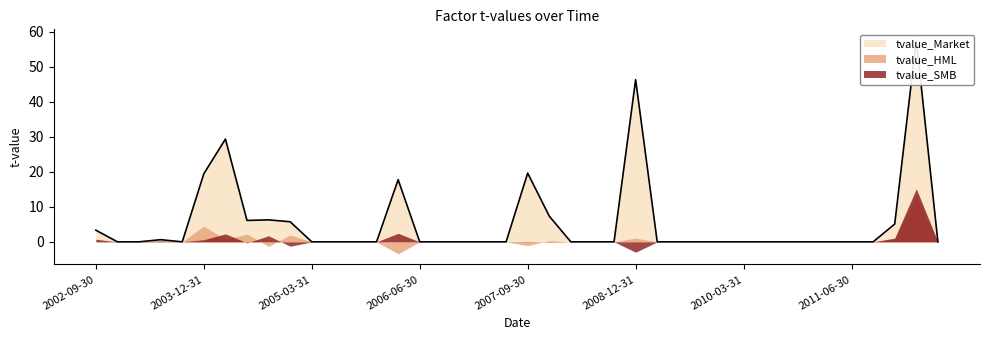

Reading left to right, list all the values displayed in this chart.

tvalue_Market: 2002-09-30=3.3	2002-12-31=0.0	2003-03-31=0.0	2003-06-30=0.6	2003-09-30=0.0	2003-12-31=19.4	2004-03-31=29.3	2004-06-30=6.1	2004-09-30=6.3	2004-12-31=5.7	2005-03-31=0.0	2005-06-30=0.0	2005-09-30=0.0	2005-12-31=0.0	2006-03-31=17.7	2006-06-30=0.0	2006-09-30=0.0	2006-12-31=0.0	2007-03-31=0.0	2007-06-30=0.0	2007-09-30=19.6	2007-12-31=7.3	2008-03-31=0.0	2008-06-30=0.0	2008-09-30=0.0	2008-12-31=46.3	2009-03-31=0.0	2009-06-30=0.0	2009-09-30=0.0	2009-12-31=0.0	2010-03-31=0.0	2010-06-30=0.0	2010-09-30=0.0	2010-12-31=0.0	2011-03-31=0.0	2011-06-30=0.0	2011-09-30=0.0	2011-12-31=5.1	2012-03-31=57.6	2012-06-30=0.0
tvalue_HML: 2002-09-30=0.0	2002-12-31=0.0	2003-03-31=0.0	2003-06-30=0.0	2003-09-30=0.0	2003-12-31=4.5	2004-03-31=0.7	2004-06-30=2.2	2004-09-30=-1.3	2004-12-31=1.9	2005-03-31=0.0	2005-06-30=0.0	2005-09-30=0.0	2005-12-31=0.0	2006-03-31=-3.4	2006-06-30=0.0	2006-09-30=0.0	2006-12-31=0.0	2007-03-31=0.0	2007-06-30=0.0	2007-09-30=-1.1	2007-12-31=0.4	2008-03-31=0.0	2008-06-30=0.0	2008-09-30=0.0	2008-12-31=1.1	2009-03-31=0.0	2009-06-30=0.0	2009-09-30=0.0	2009-12-31=0.0	2010-03-31=0.0	2010-06-30=0.0	2010-09-30=0.0	2010-12-31=0.0	2011-03-31=0.0	2011-06-30=0.0	2011-09-30=0.0	2011-12-31=0.9	2012-03-31=13.2	2012-06-30=0.0
tvalue_SMB: 2002-09-30=0.7	2002-12-31=0.0	2003-03-31=0.0	2003-06-30=0.3	2003-09-30=0.0	2003-12-31=0.6	2004-03-31=2.3	2004-06-30=-0.3	2004-09-30=1.7	2004-12-31=-1.2	2005-03-31=0.0	2005-06-30=0.0	2005-09-30=0.0	2005-12-31=0.0	2006-03-31=2.4	2006-06-30=0.0	2006-09-30=0.0	2006-12-31=0.0	2007-03-31=0.0	2007-06-30=0.0	2007-09-30=-0.1	2007-12-31=0.1	2008-03-31=0.0	2008-06-30=0.0	2008-09-30=0.0	2008-12-31=-3.0	2009-03-31=0.0	2009-06-30=0.0	2009-09-30=0.0	2009-12-31=0.0	2010-03-31=0.0	2010-06-30=0.0	2010-09-30=0.0	2010-12-31=0.0	2011-03-31=0.0	2011-06-30=0.0	2011-09-30=0.0	2011-12-31=1.1	2012-03-31=15.2	2012-06-30=0.0